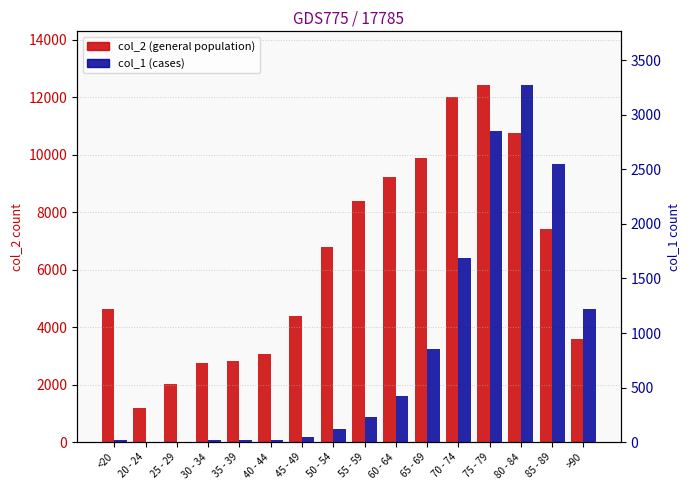

Which has a higher value, <20 or 60 - 64?

60 - 64